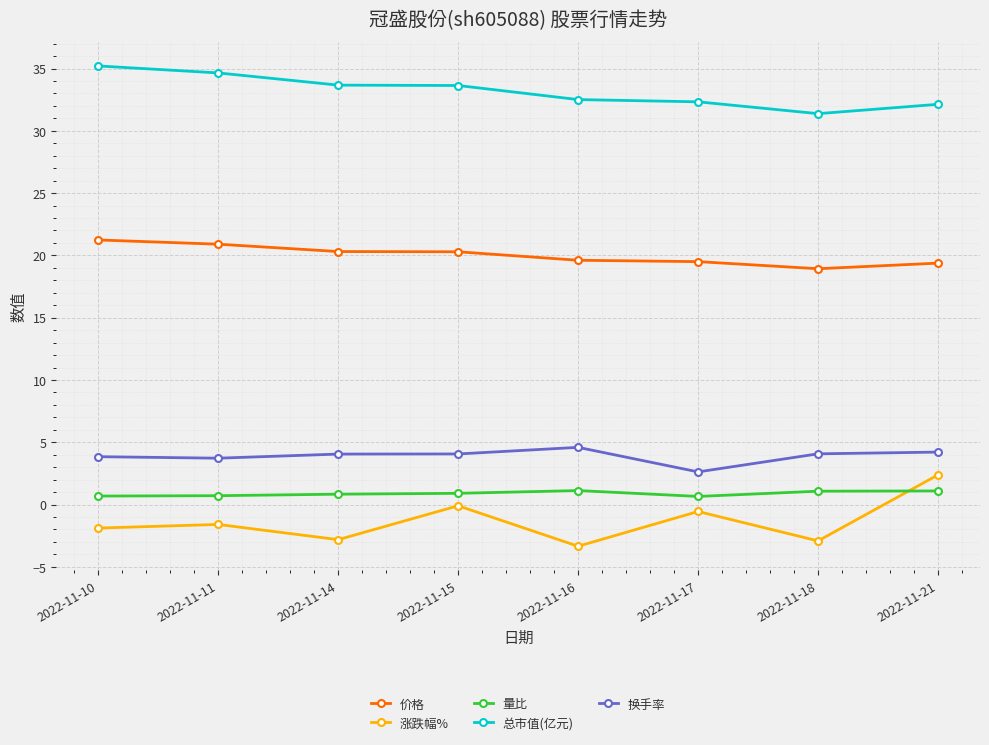

Where does the 总市值(亿元) series first go above 33?

2022-11-10